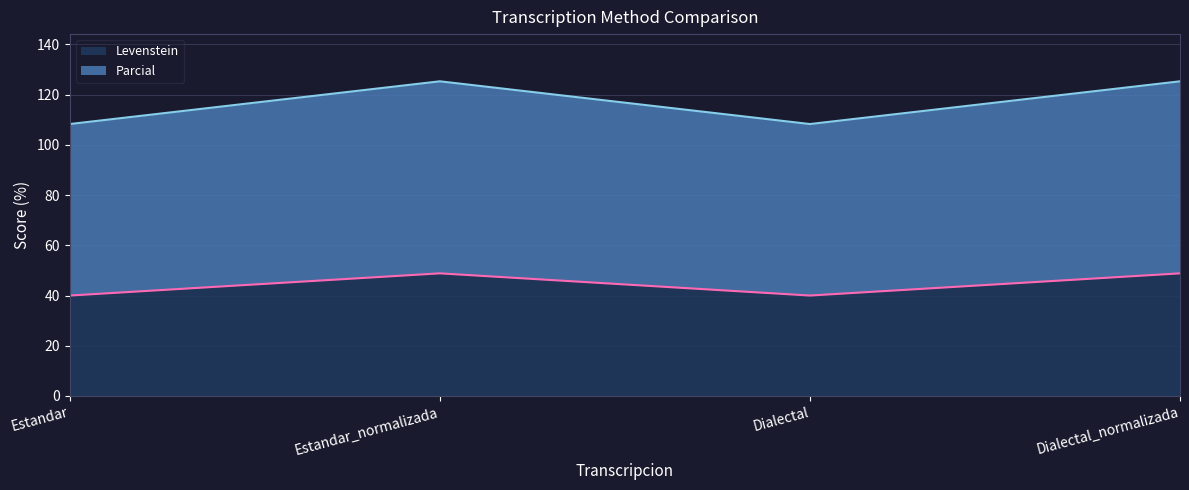

What are all the series names shown in the legend?

Levenstein, Parcial